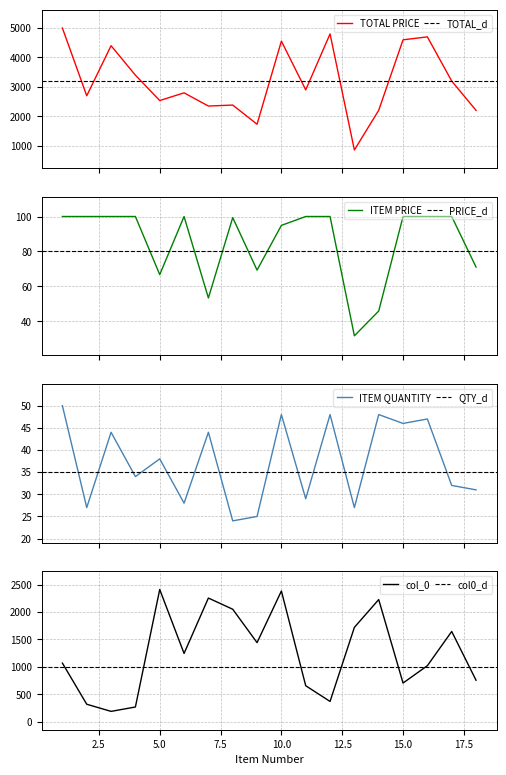

True or false: ITEM QUANTITY and TOTAL PRICE intersect in this chart.

False